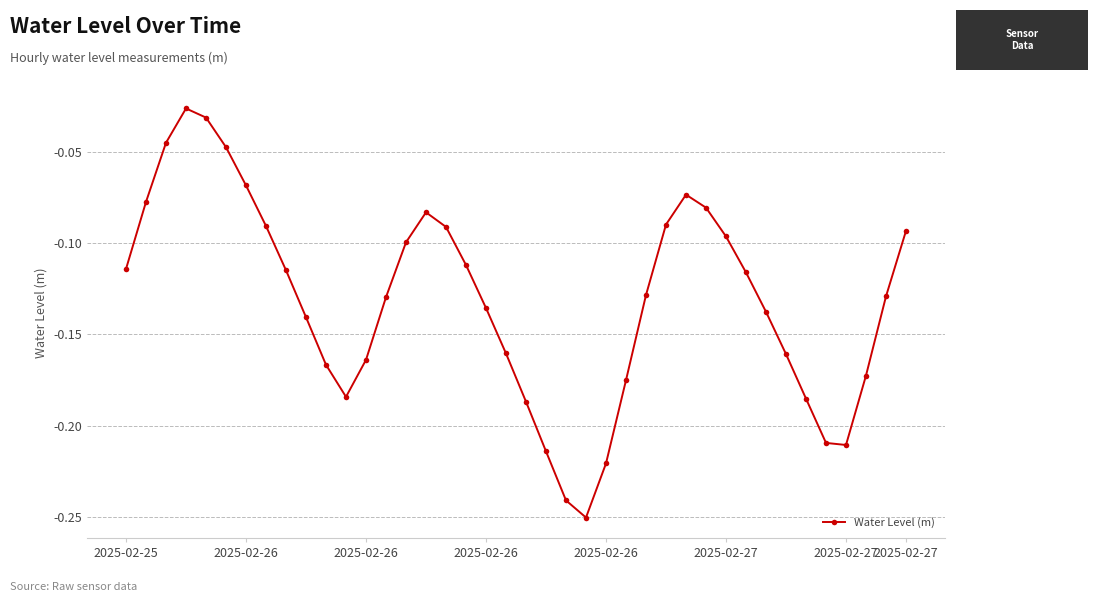

Is this an area chart (filled region under the line)?

No